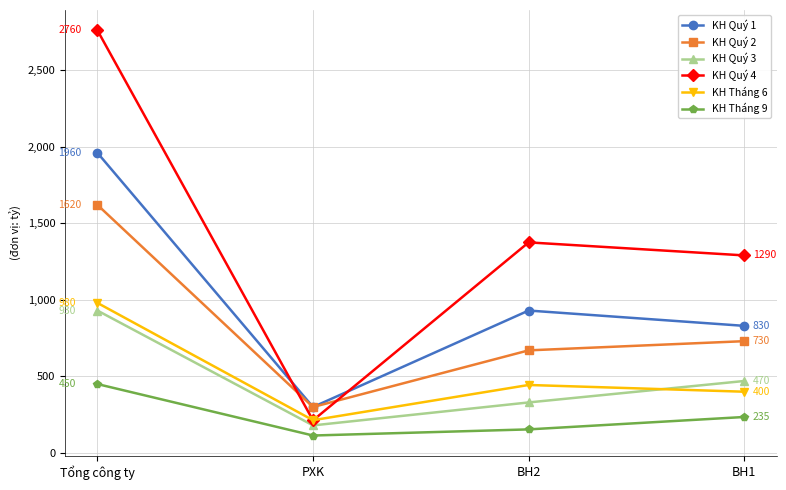

What is the average value of the KH Tháng 9 series?

238